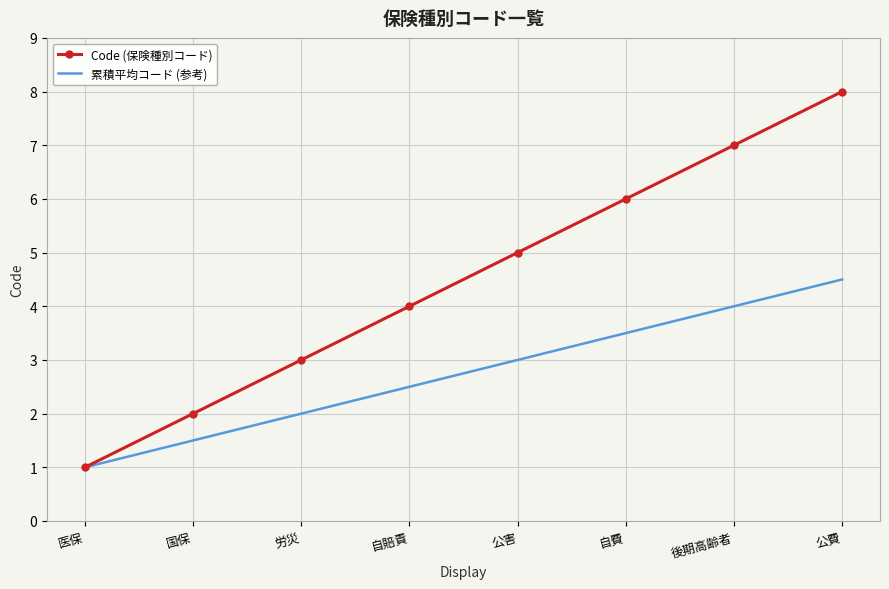

Reading right to left, extract all data points from this chart.

Code (保険種別コード): 公費=8.0	後期高齢者=7.0	自費=6.0	公害=5.0	自賠責=4.0	労災=3.0	国保=2.0	医保=1.0
累積平均コード (参考): 公費=4.5	後期高齢者=4.0	自費=3.5	公害=3.0	自賠責=2.5	労災=2.0	国保=1.5	医保=1.0